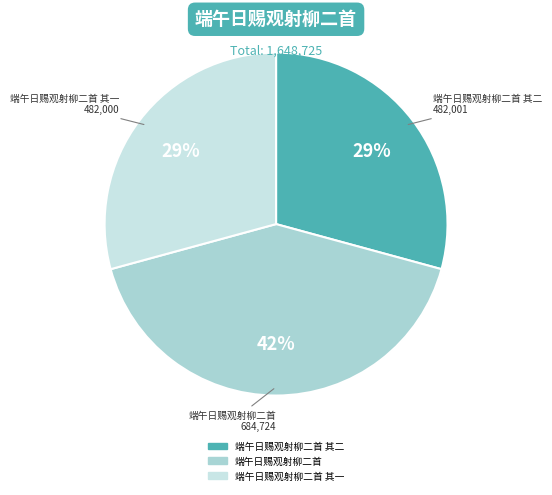

Is there any slice that represents more than half of the pie?

No